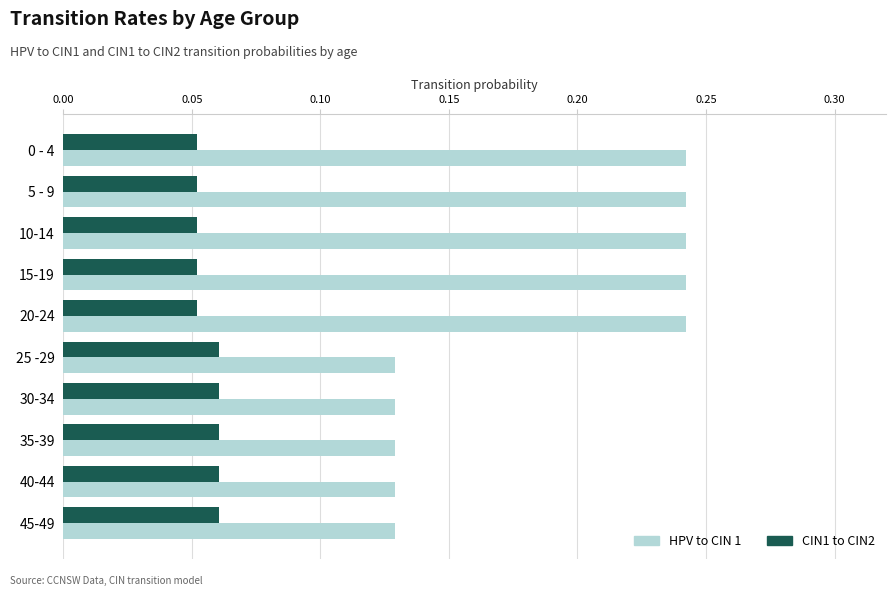

Rank the series by their average value, from highest to lowest.

HPV to CIN 1, CIN1 to CIN2